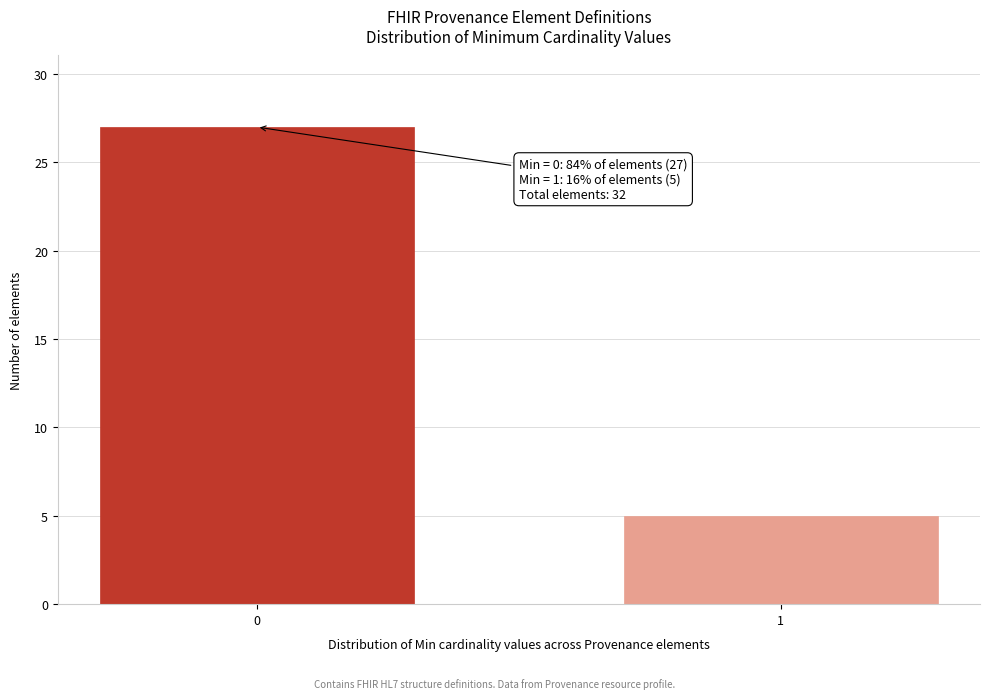

Reading right to left, what are all the values shown in this chart?

5	27